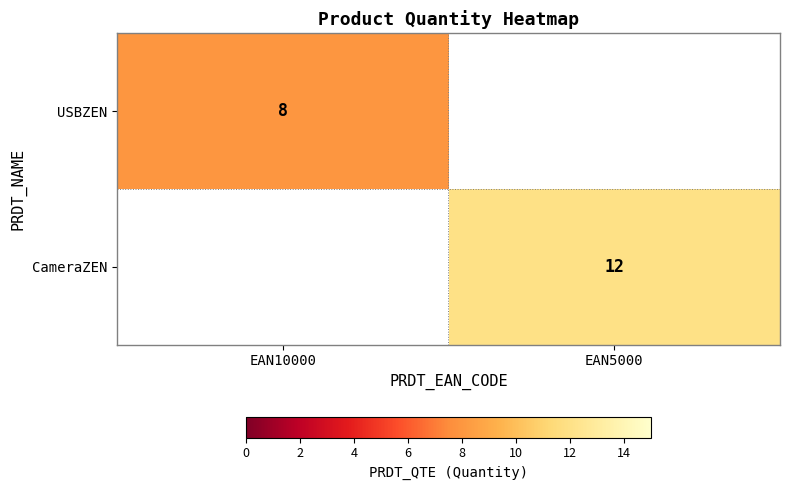

At which category is the sum across all series the highest?

EAN5000